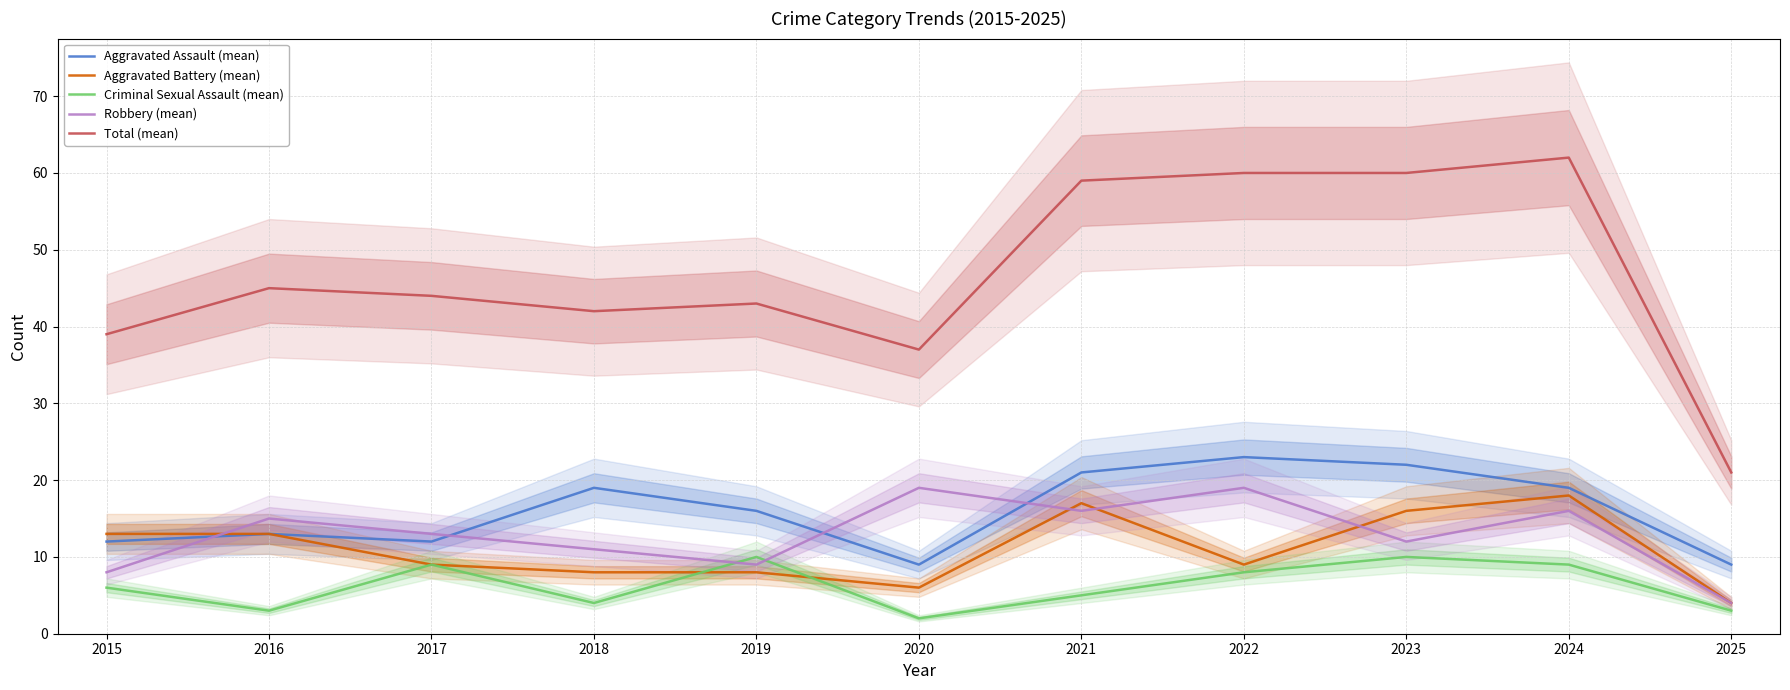

The value of Total (mean) at 2019 is 43. True or false?

True